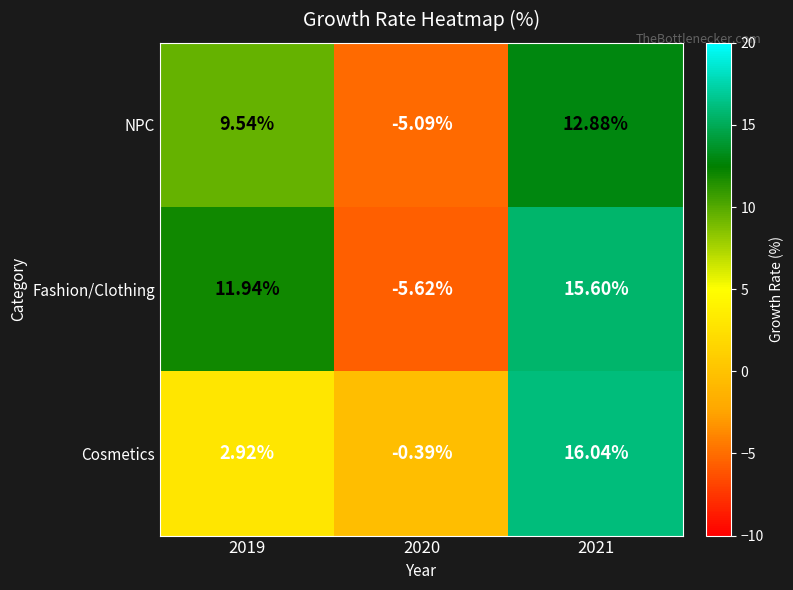

What is the spread (max minus min) of values at 2020?

5.2